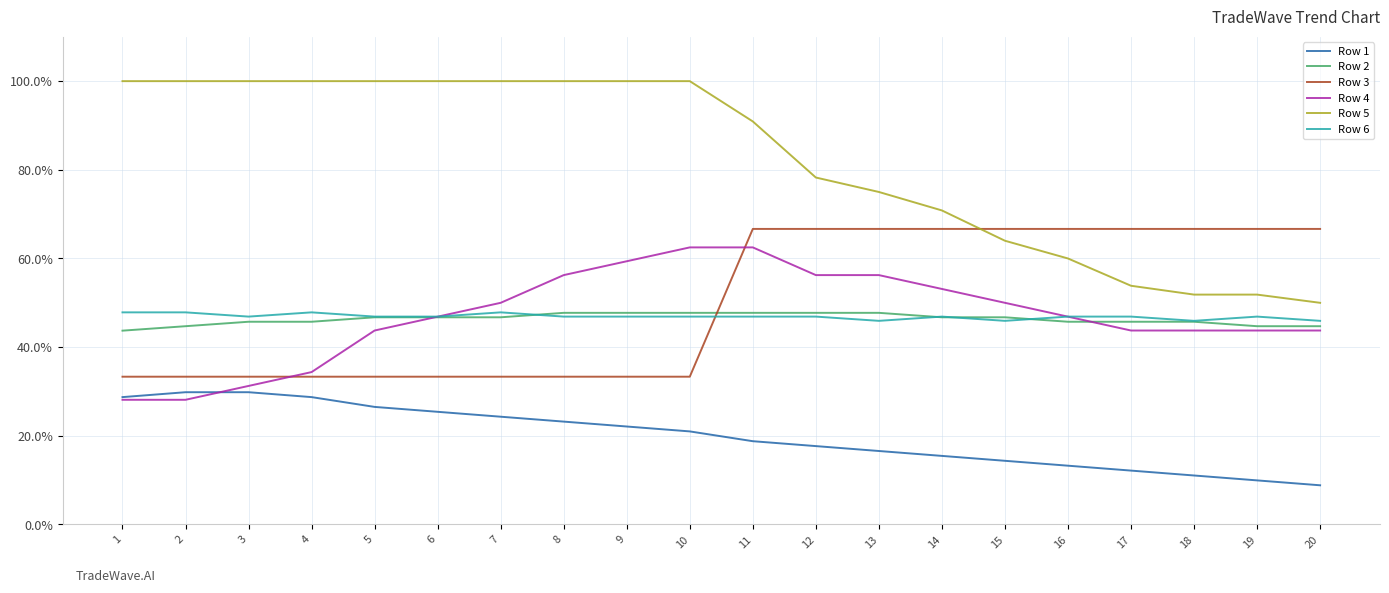

What are all the series names shown in the legend?

Row 1, Row 2, Row 3, Row 4, Row 5, Row 6